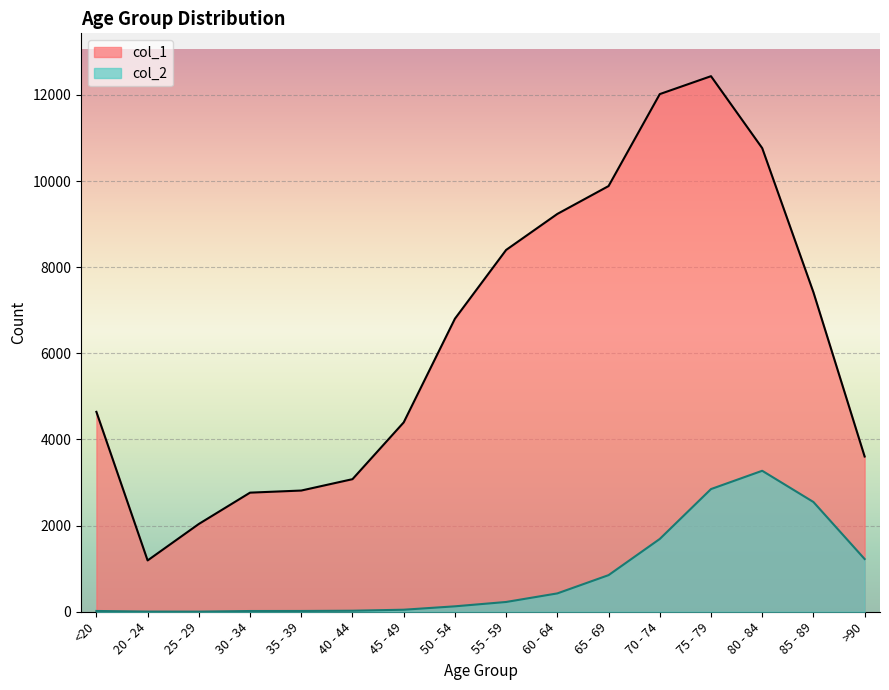

What is the maximum value for col_2?

3273